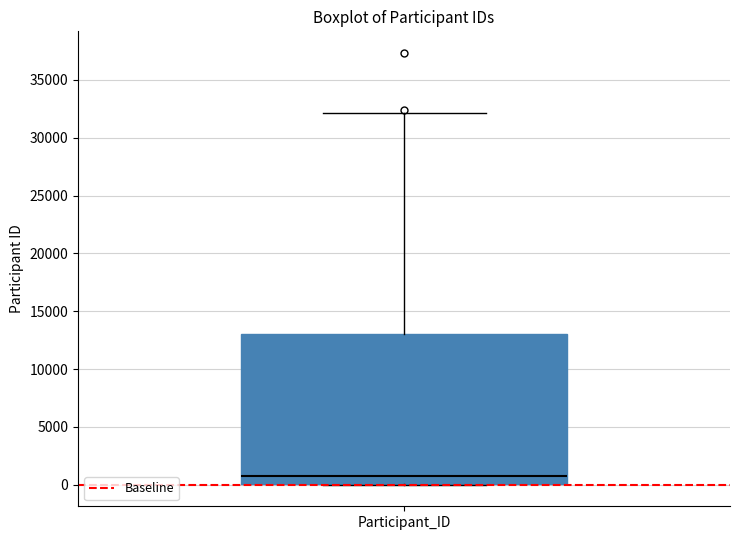

Where does the upper whisker of the box for Participant_ID end on the y-axis? The values are not printed on the chart, so give them approximately, as read against the axis.

32000